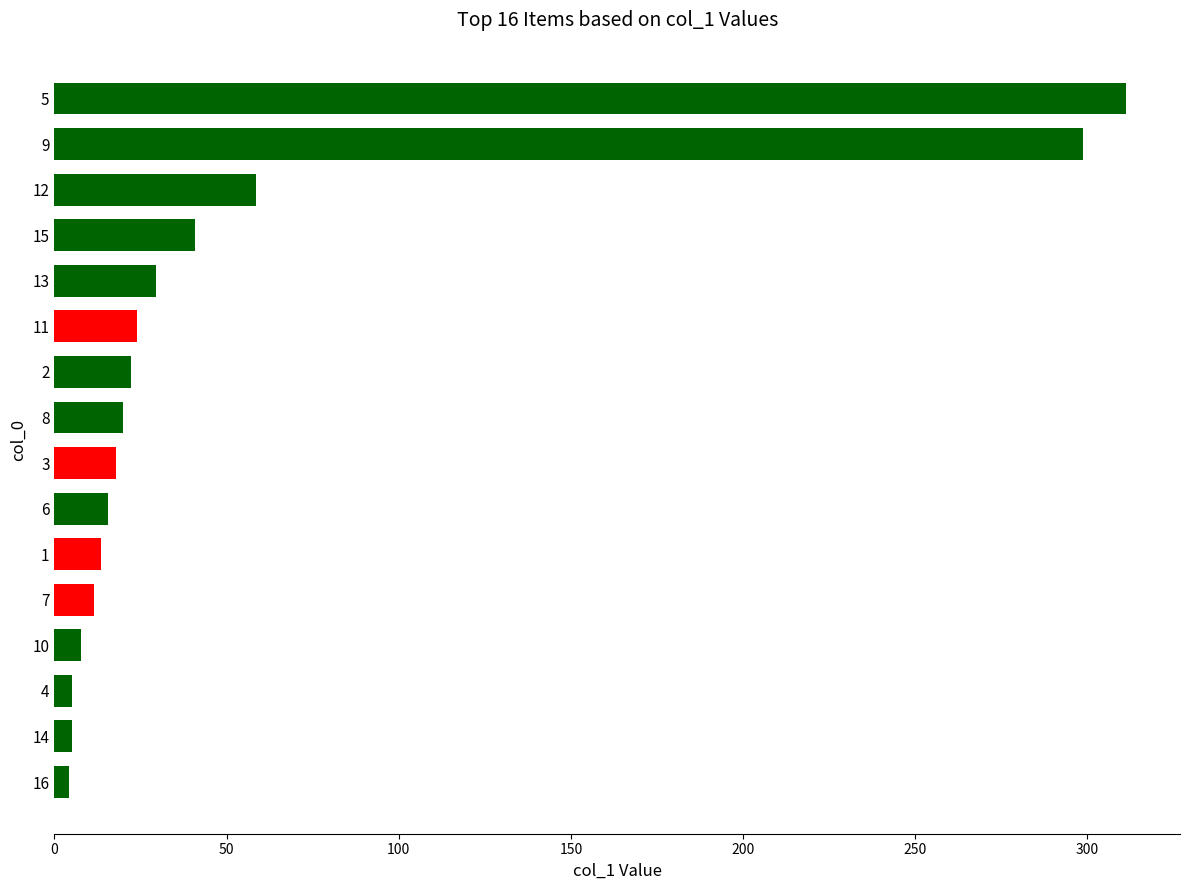

Are the bars grouped side by side (vs. stacked)?

No